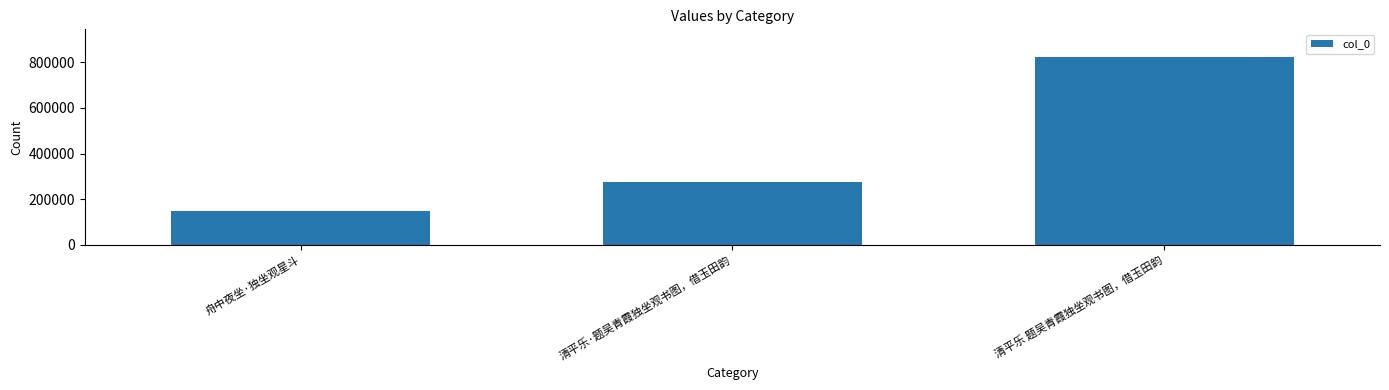

True or false: the data shows 256851 at 舟中夜坐·独坐观星斗.

False